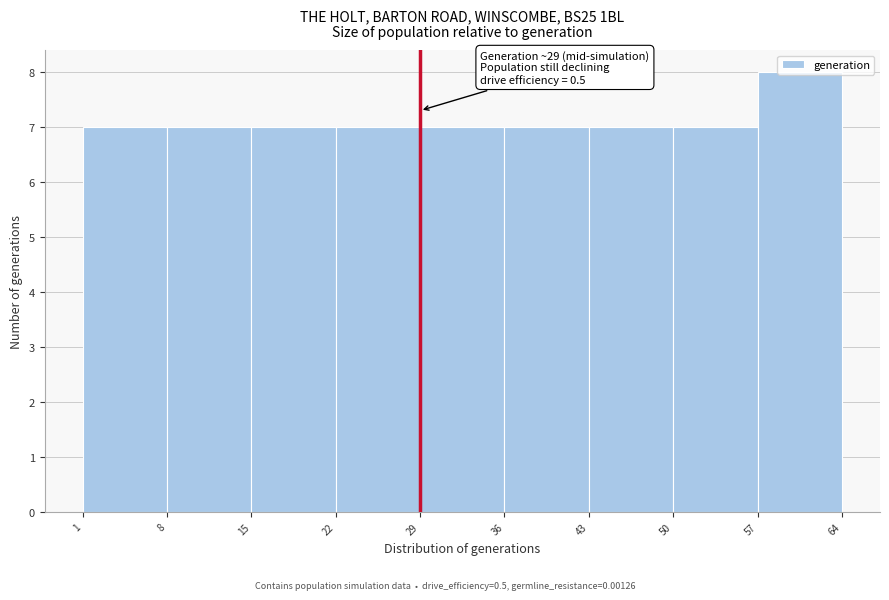

Which range on the x-axis has the tallest bar?

57 to 64